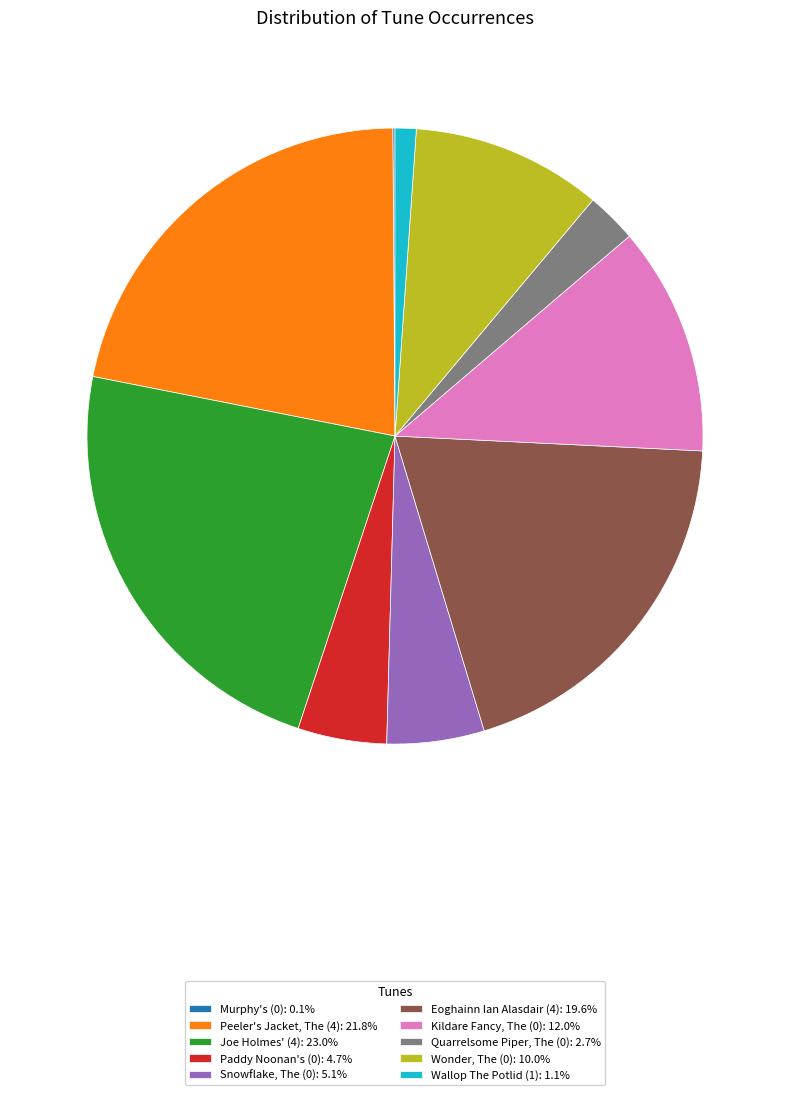

Approximately how many times larger is the value at Paddy Noonan's (0): 4.7% compared to Quarrelsome Piper, The (0): 2.7%?

1.8